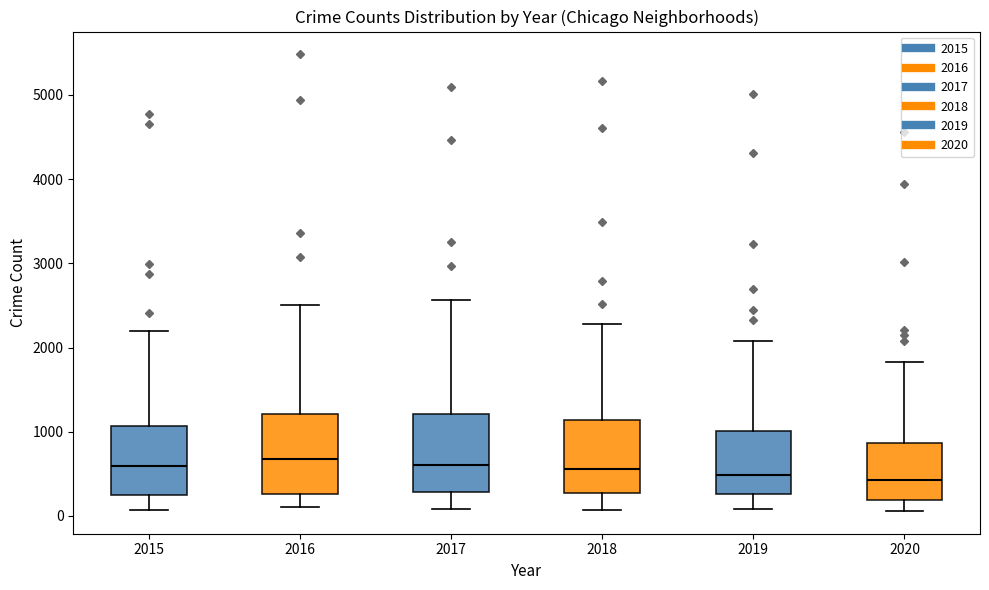

Reading left to right, read every box against the y-axis: the position of its median line, the range the box covers, and the ends of its whiskers. The values are not printed on the chart, so give them approximately, as read against the axis.

2015: median 600, box 300 to 1100, whiskers 100 to 2200
2016: median 700, box 300 to 1200, whiskers 100 to 2500
2017: median 600, box 300 to 1200, whiskers 100 to 2600
2018: median 600, box 300 to 1100, whiskers 100 to 2300
2019: median 500, box 300 to 1000, whiskers 100 to 2100
2020: median 400, box 200 to 900, whiskers 100 to 1800